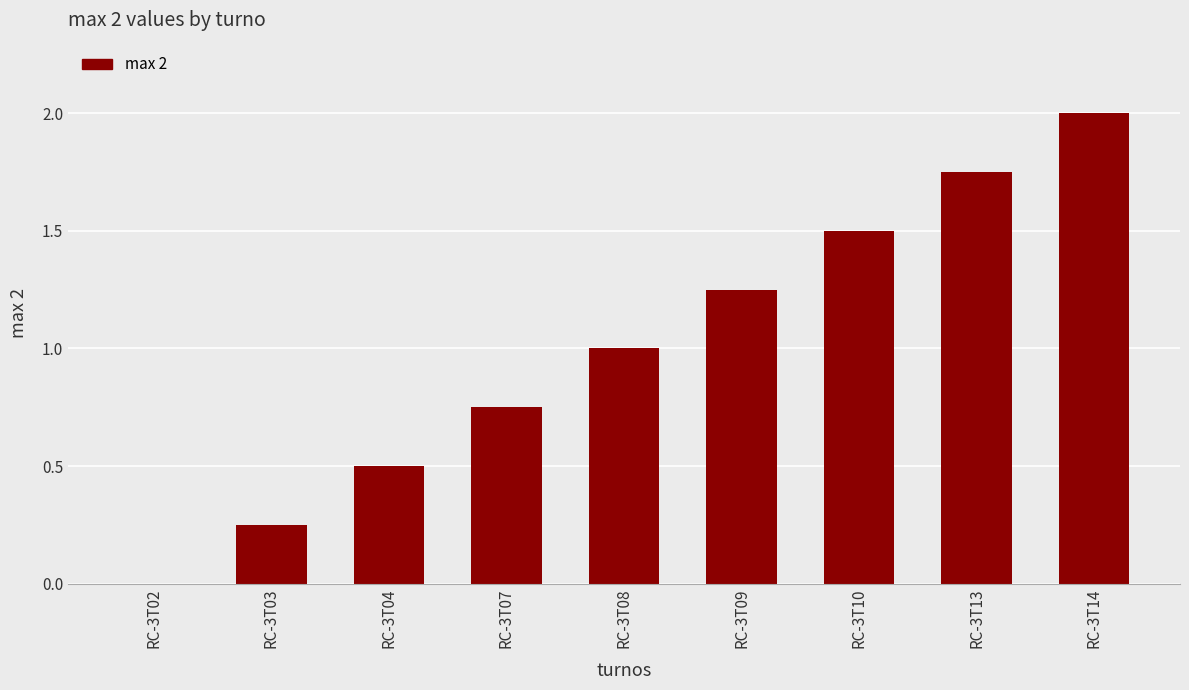

Approximately how many times larger is the value at RC-3T04 compared to RC-3T13?

0.3